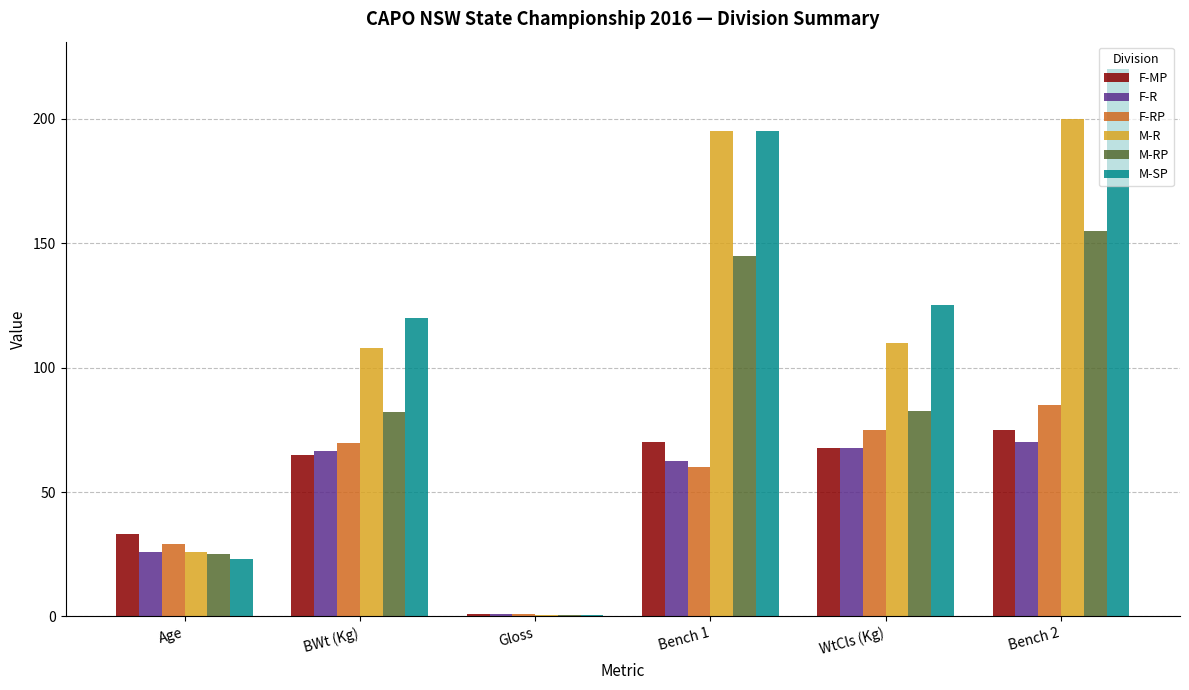

The value of F-R at BWt (Kg) is 112.1. True or false?

False